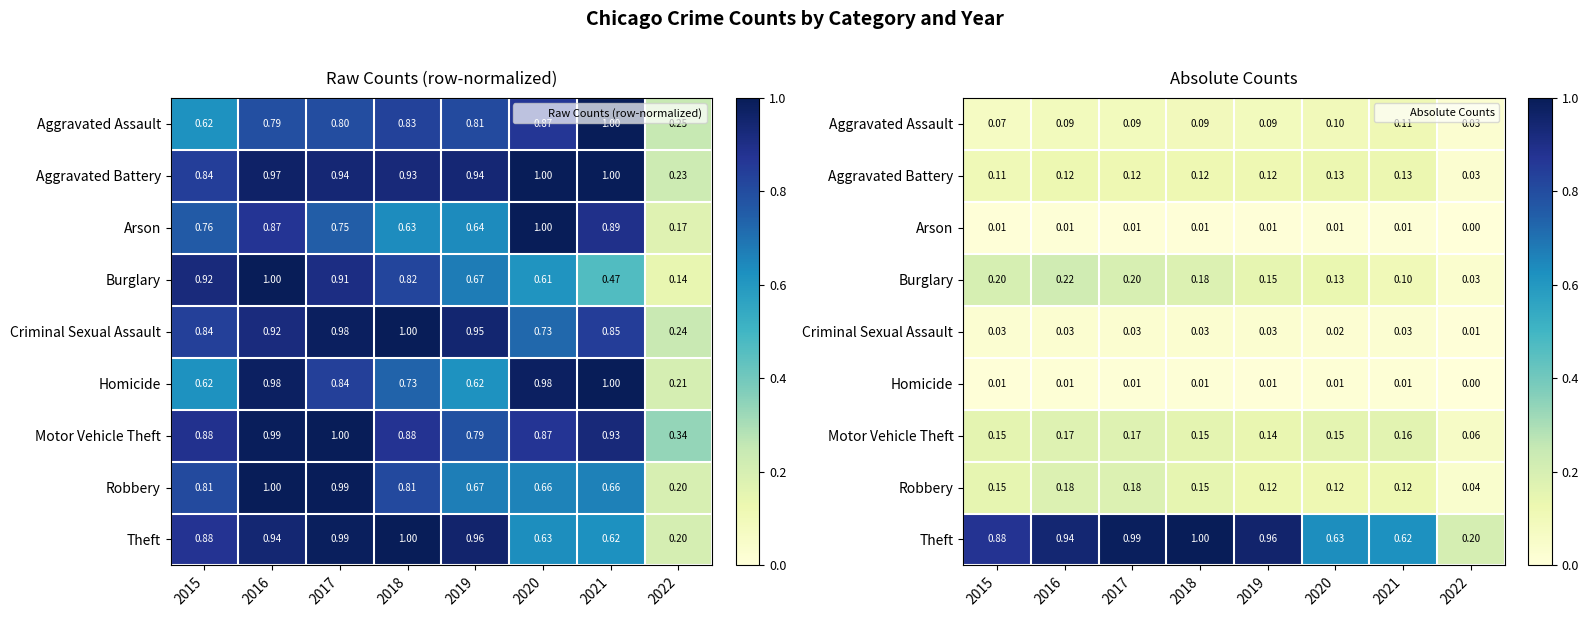

True or false: Motor Vehicle Theft has a value of 0.2 at 2017.

False